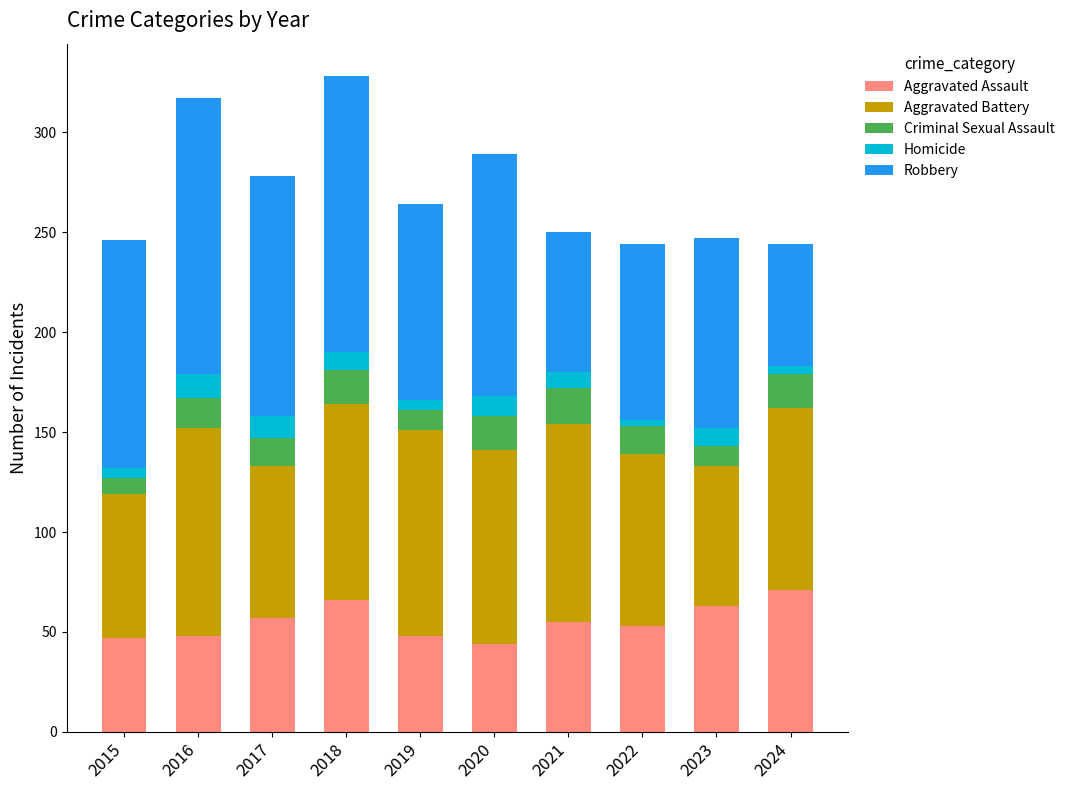

Is it true that Aggravated Assault equals 92 at 2017?

False